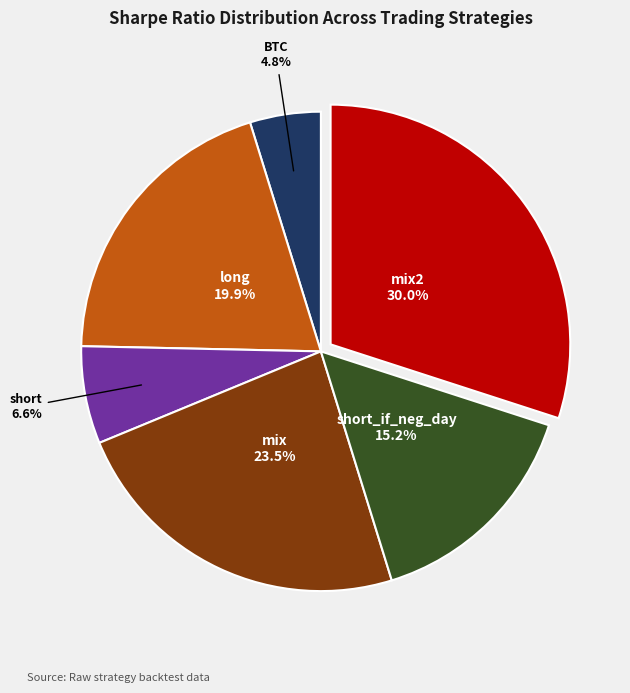

What percentage is the BTC slice, to the nearest percent?

5%